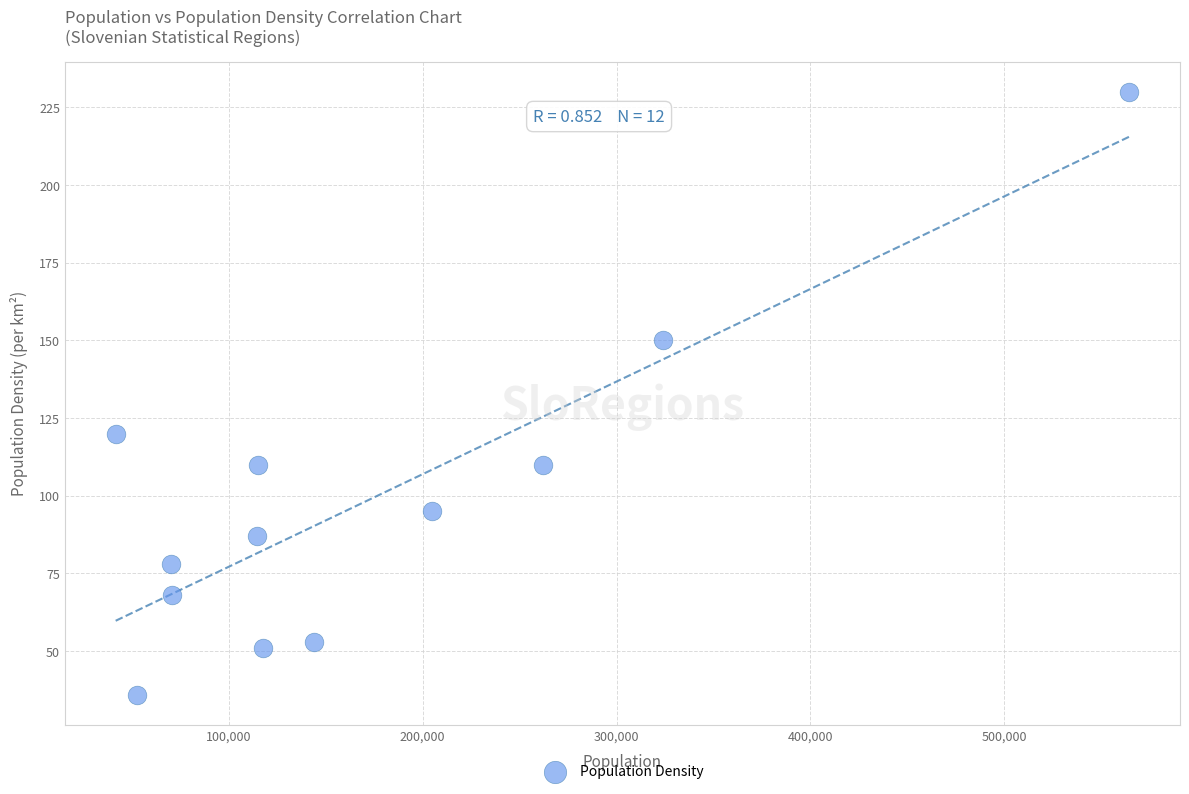

What Y value in the scatter plot is closest to 133?

120